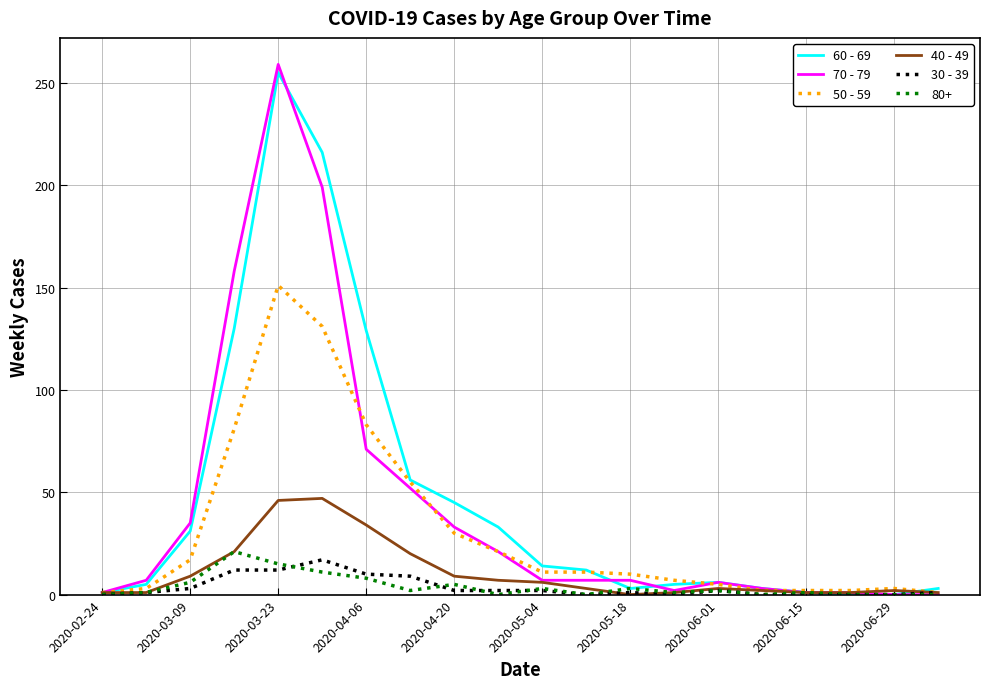

What is the difference between the second highest and second lowest values in the 70 - 79 series?

199